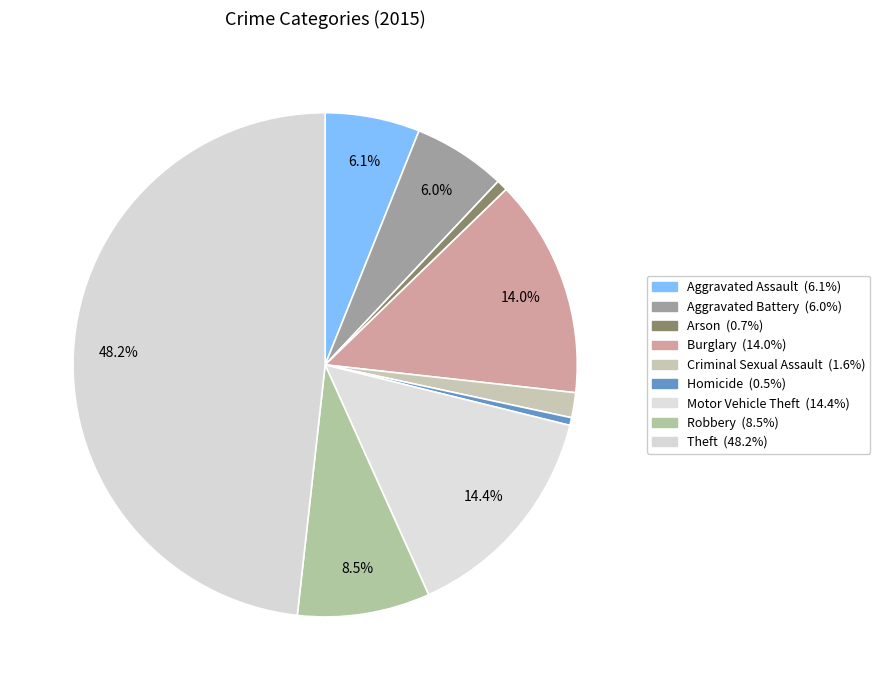

How many slices are in this pie chart?

9